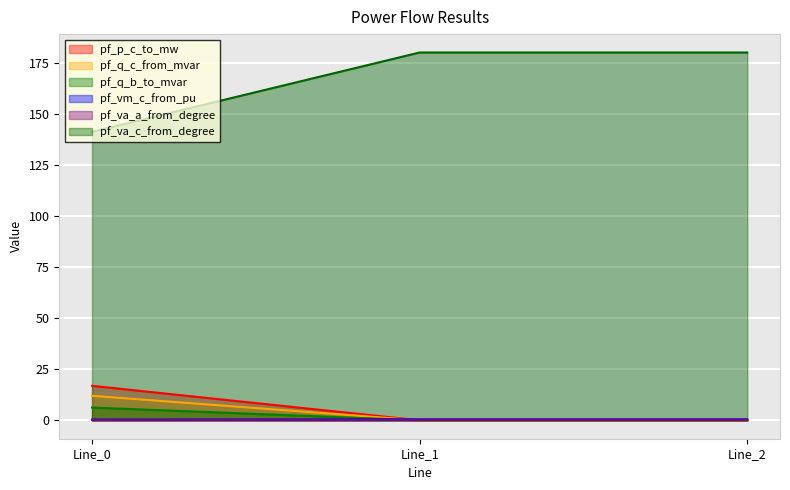

Between Line_0 and Line_2, which series saw the biggest shift?

pf_va_c_from_degree